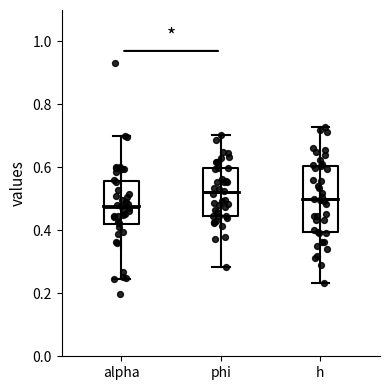

Comparing the boxes themselves (not the whiskers), which one is the tallest?

h